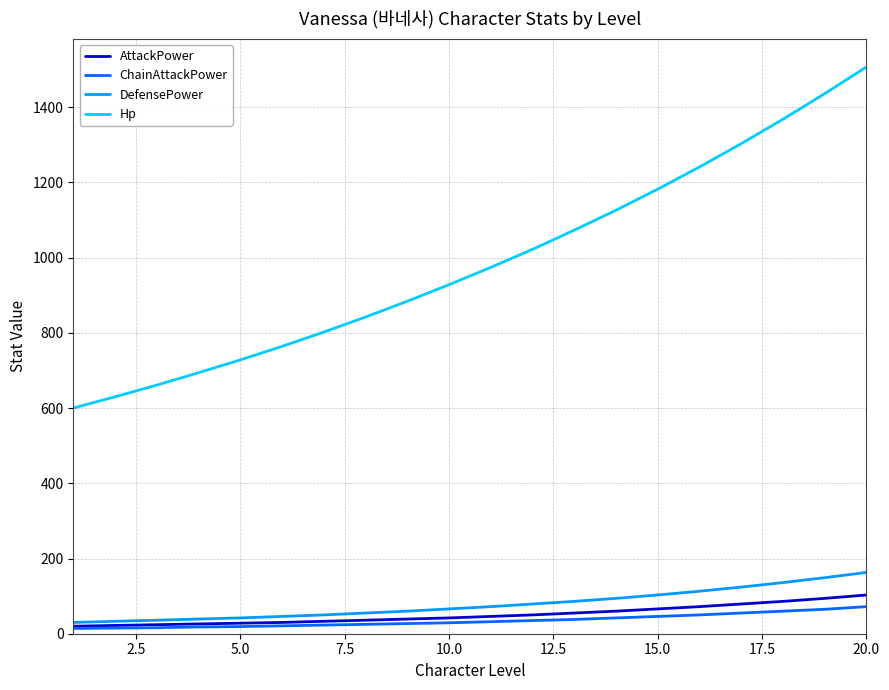

True or false: Hp and AttackPower intersect in this chart.

False